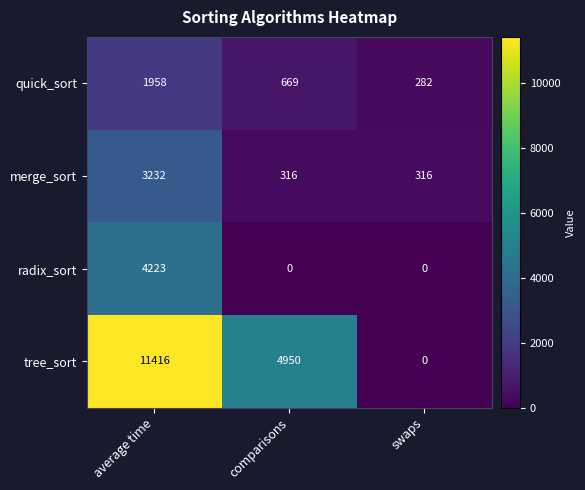

Which series has the largest total across all categories?

tree_sort